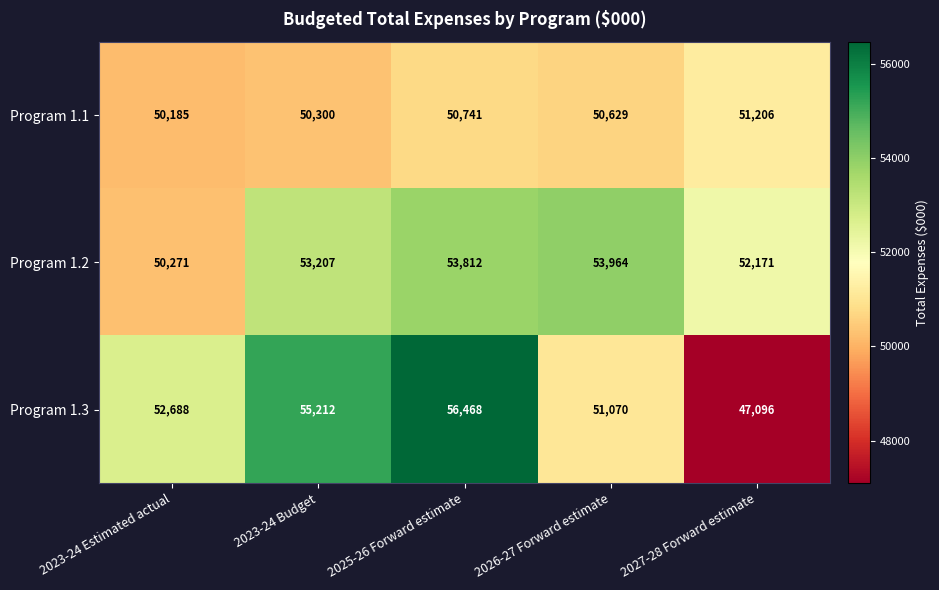

Reading left to right, what are all the values shown in this chart?

Program 1.1: 2023-24 Estimated actual=50185	2023-24 Budget=50300	2025-26 Forward estimate=50741	2026-27 Forward estimate=50629	2027-28 Forward estimate=51206
Program 1.2: 2023-24 Estimated actual=50271	2023-24 Budget=53207	2025-26 Forward estimate=53812	2026-27 Forward estimate=53964	2027-28 Forward estimate=52171
Program 1.3: 2023-24 Estimated actual=52688	2023-24 Budget=55212	2025-26 Forward estimate=56468	2026-27 Forward estimate=51070	2027-28 Forward estimate=47096